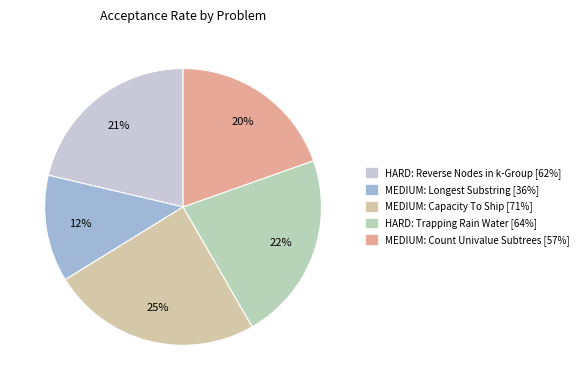

Is HARD: Trapping Rain Water the majority of the pie?

No